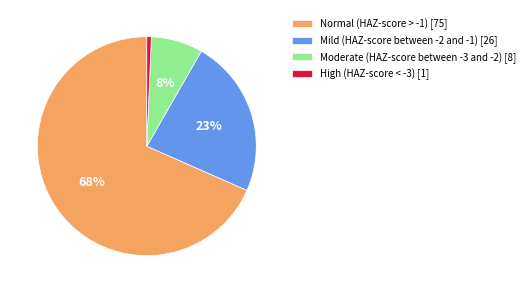

To the nearest percent, what is the average slice percentage?

25%